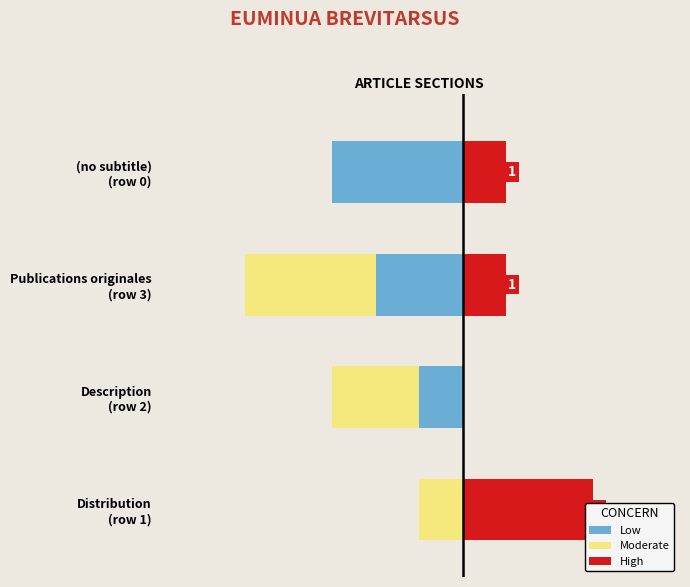

The value of High at Description (row 2) is -2. True or false?

False